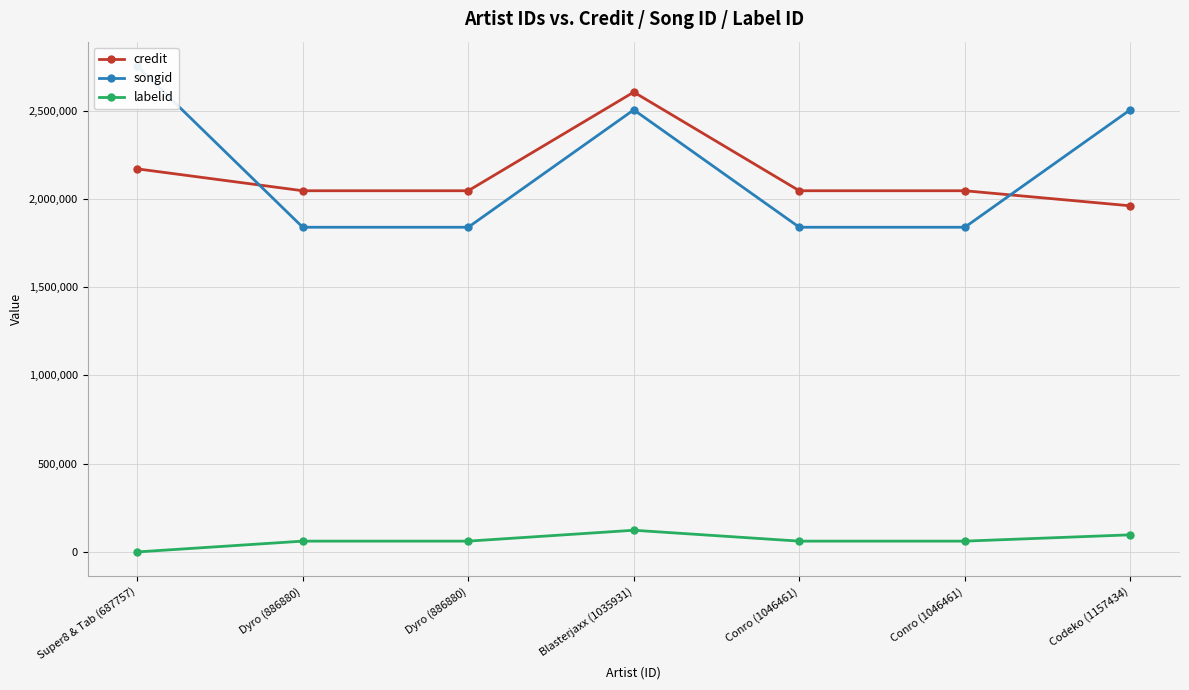

What is the label of the 4th point from the left?

Blasterjaxx (1035931)